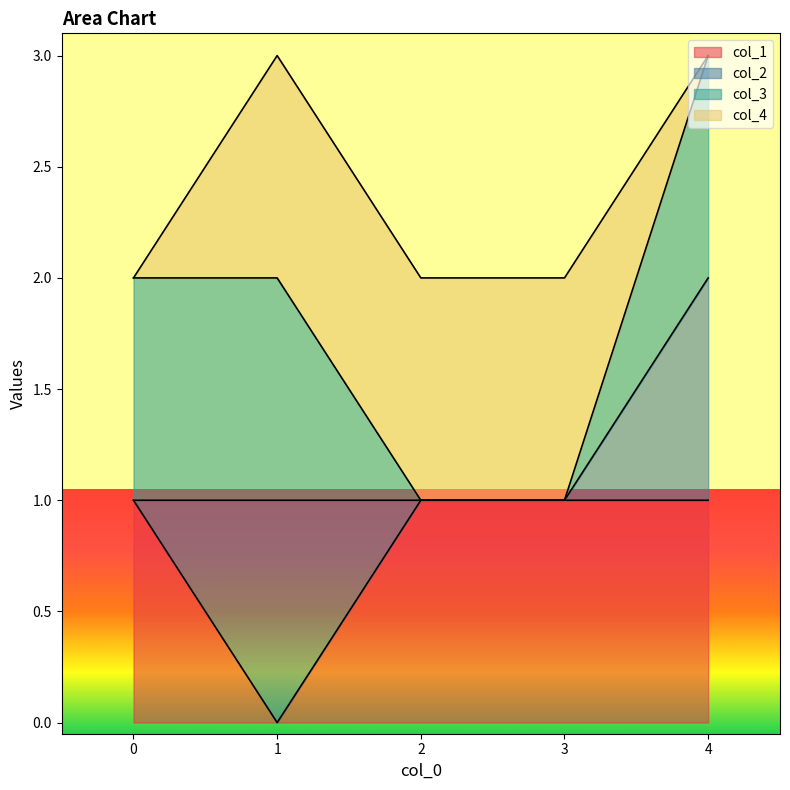

How many values in col_1 are above zero?

4